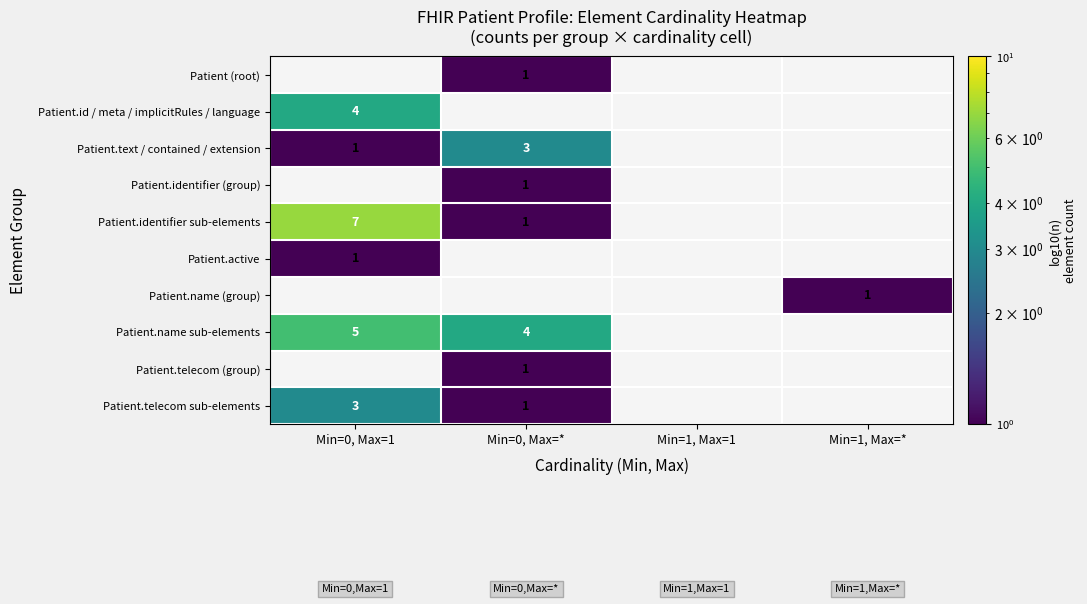

The Patient.active series shows 1 at Min=0, Max=1. True or false?

True